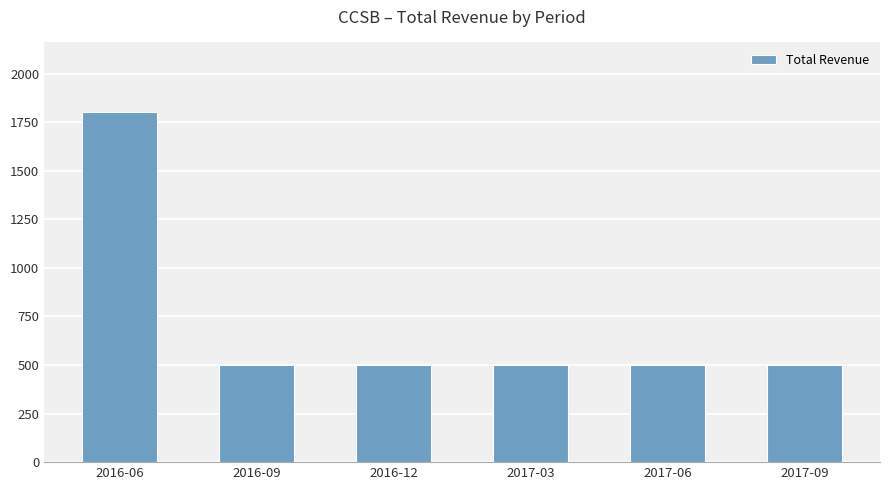

Read the value at 2017-03, to the nearest 50.

500